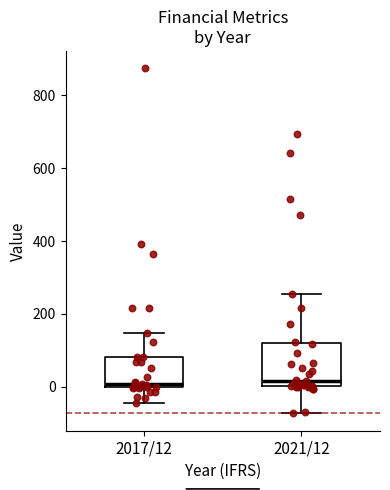

Which box is the tallest, from its lower edge to its upper edge?

2021/12